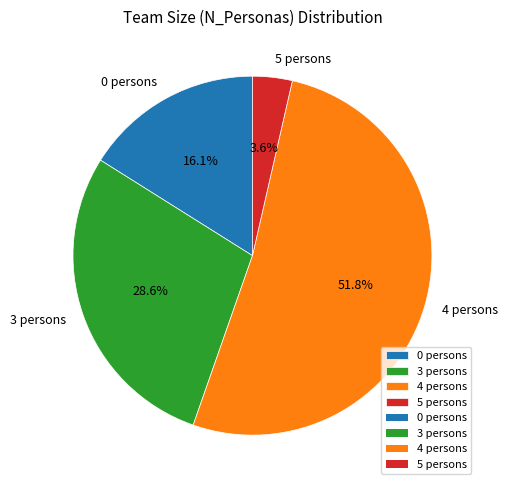

How many segments does this pie chart have?

4